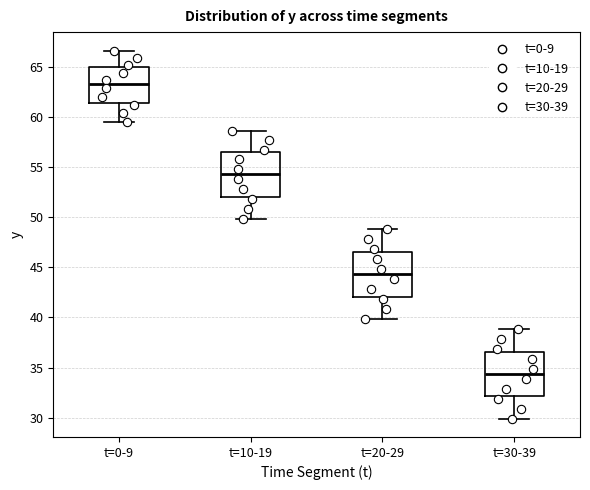

Reading left to right, read every box against the y-axis: the position of its median line, the range the box covers, and the ends of its whiskers. The values are not printed on the chart, so give them approximately, as read against the axis.

t=0-9: median 63.0, box 61.5 to 65.0, whiskers 59.5 to 66.5
t=10-19: median 54.5, box 52.0 to 56.5, whiskers 50.0 to 58.5
t=20-29: median 44.5, box 42.0 to 46.5, whiskers 40.0 to 49.0
t=30-39: median 34.5, box 32.0 to 36.5, whiskers 30.0 to 39.0